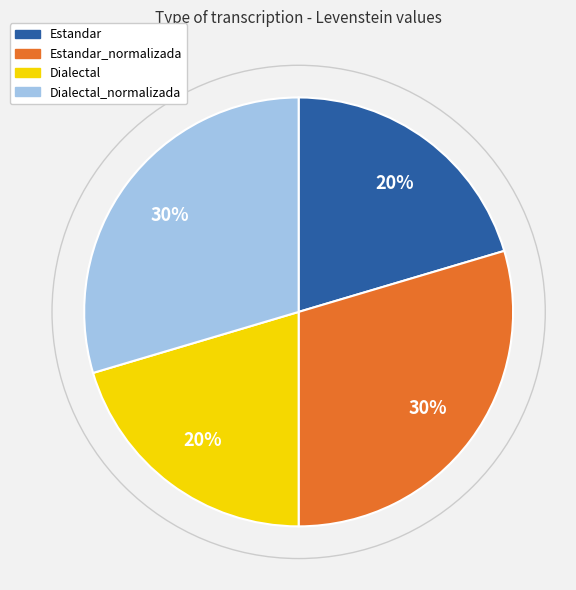

Is there any slice that represents more than half of the pie?

No